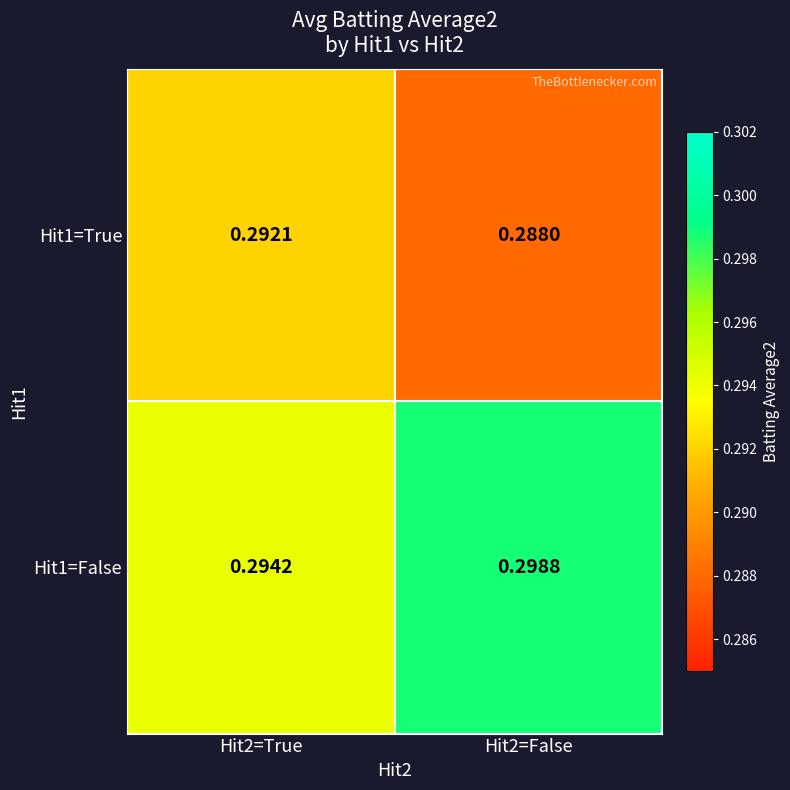

Is the value of Hit1=True at Hit2=True greater than the value of Hit1=False at Hit2=False?

No